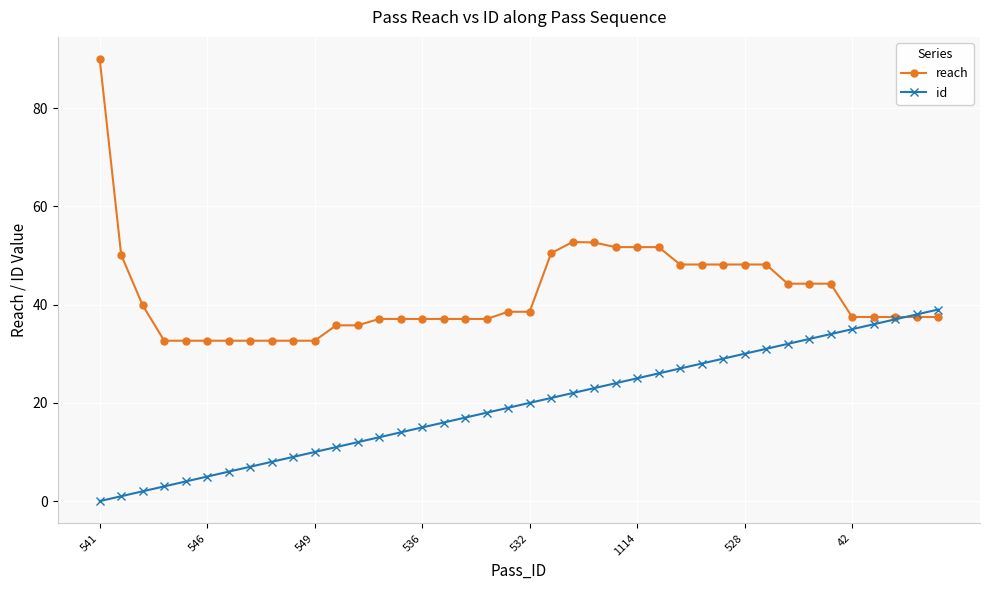

List the series in order of their peak value, lowest first.

id, reach